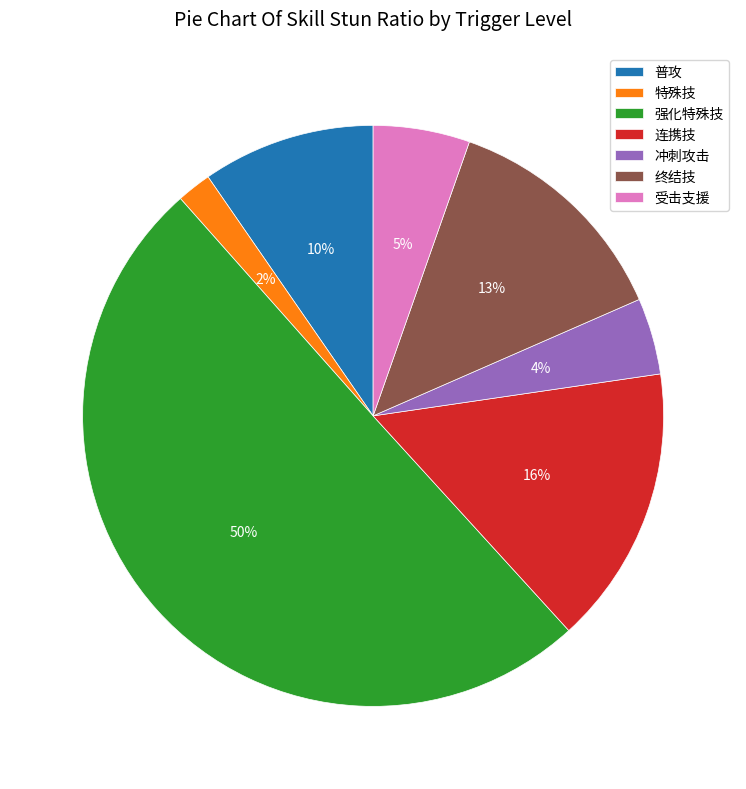

To the nearest percent, what portion does 冲刺攻击 represent?

4%